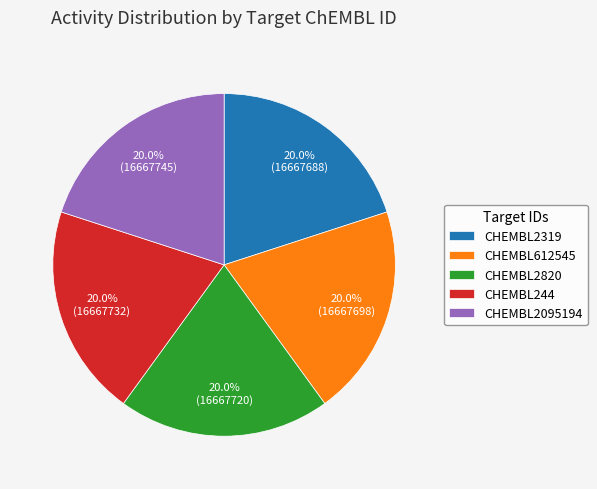

Is there a majority slice in this chart?

No